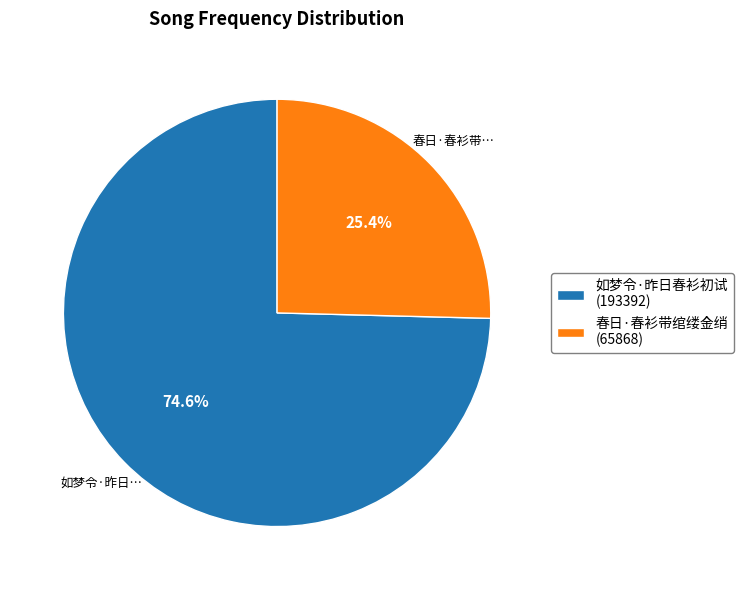

What percentage is the 春日·春衫带绾缕金绡 slice, to the nearest percent?

25%